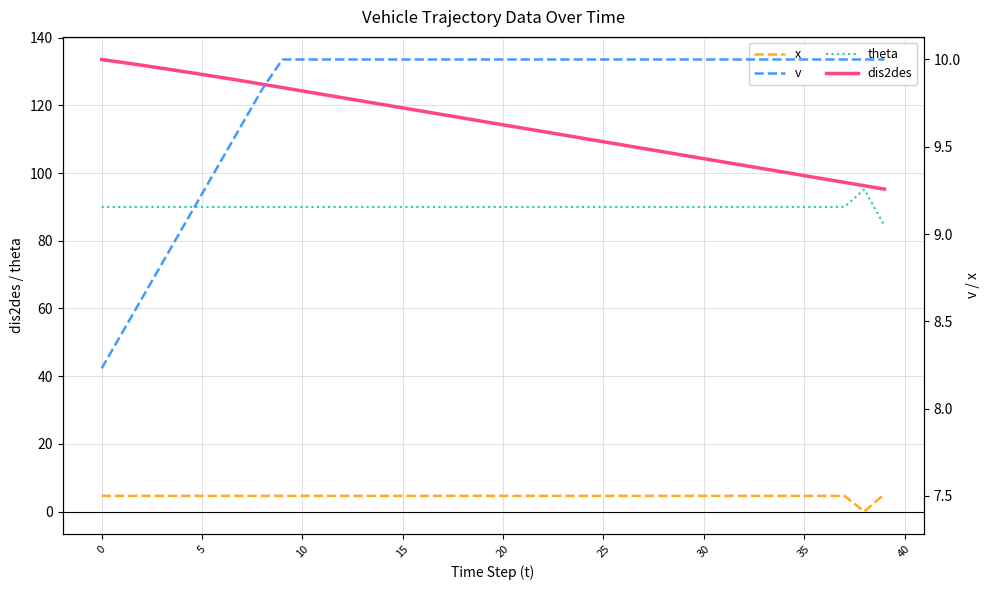

How many values in the theta series exceed 90?

1